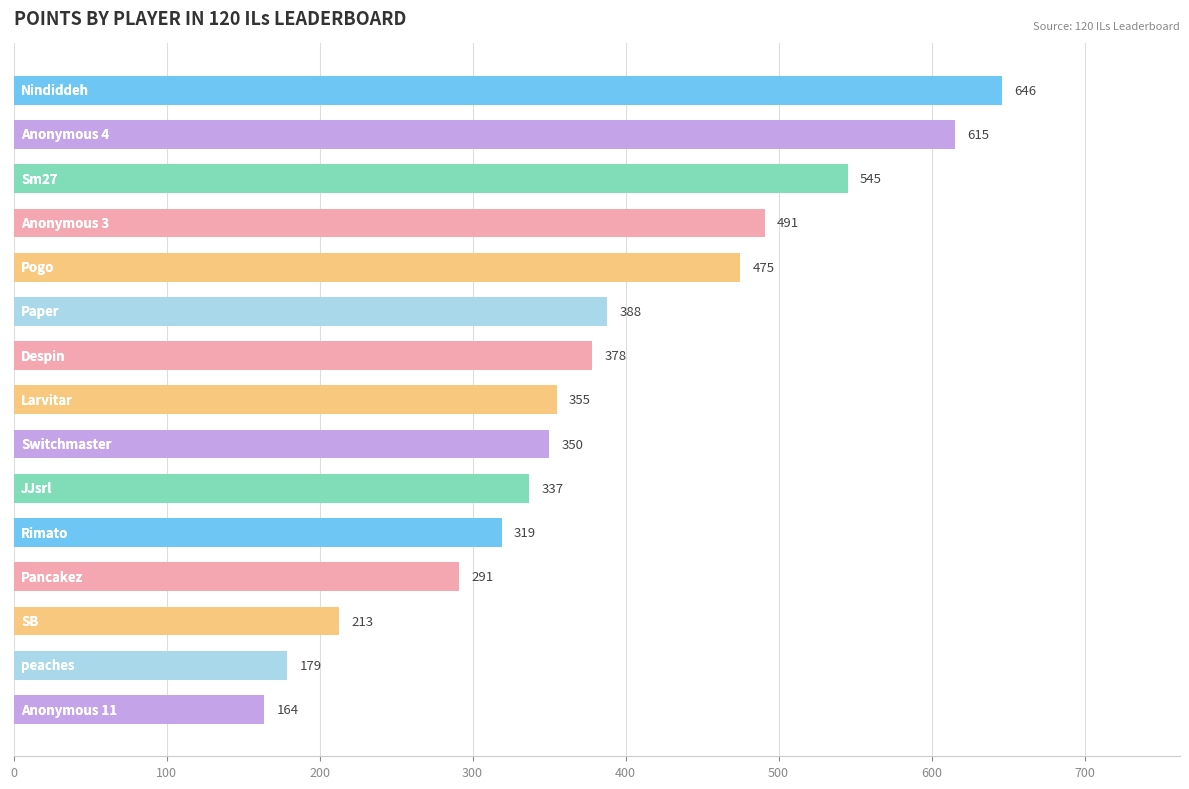

What is the value of the 2nd bar from the top?

615